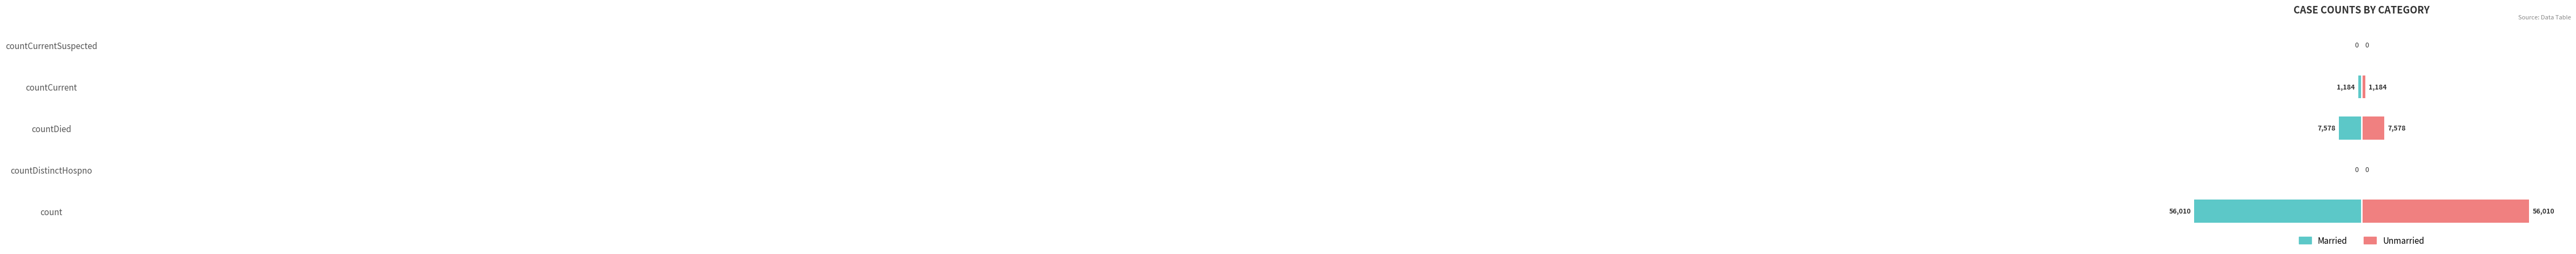

Count the number of categories in the chart.

5